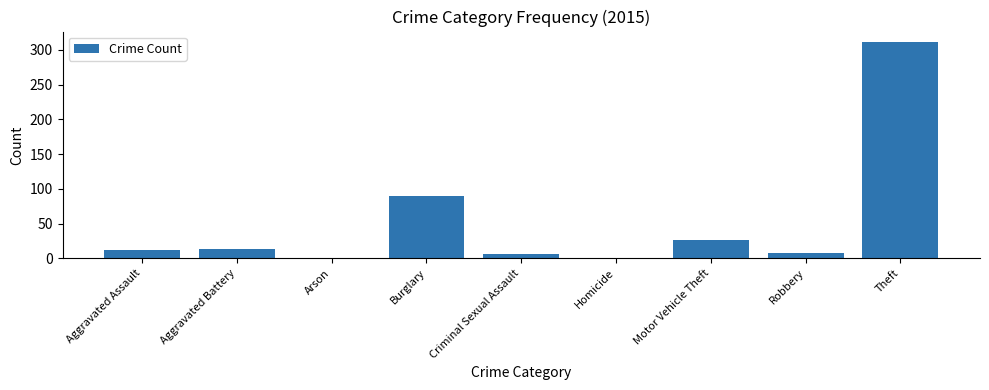

What is the greatest value displayed?

311